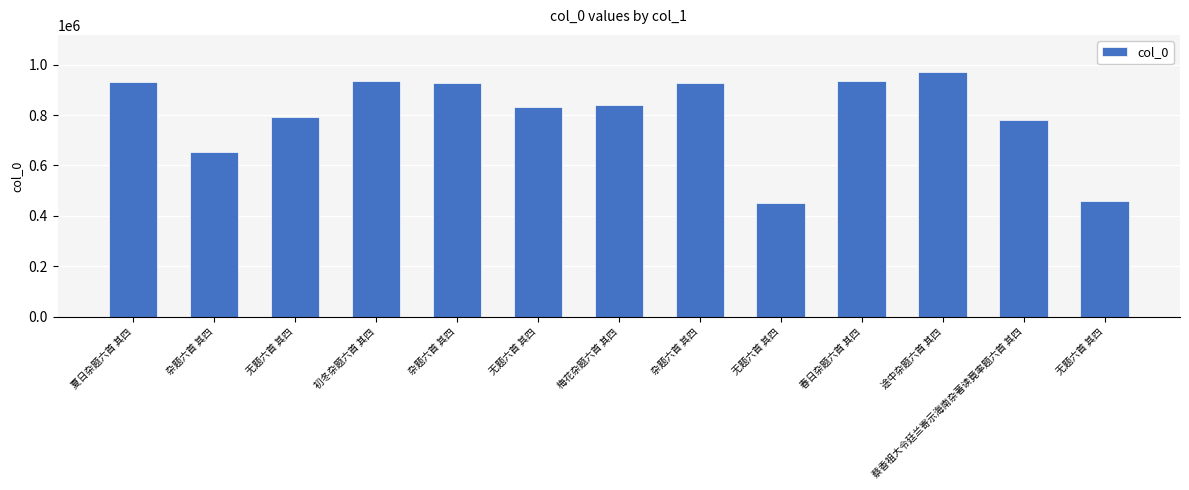

Count the number of data series in this chart.

1